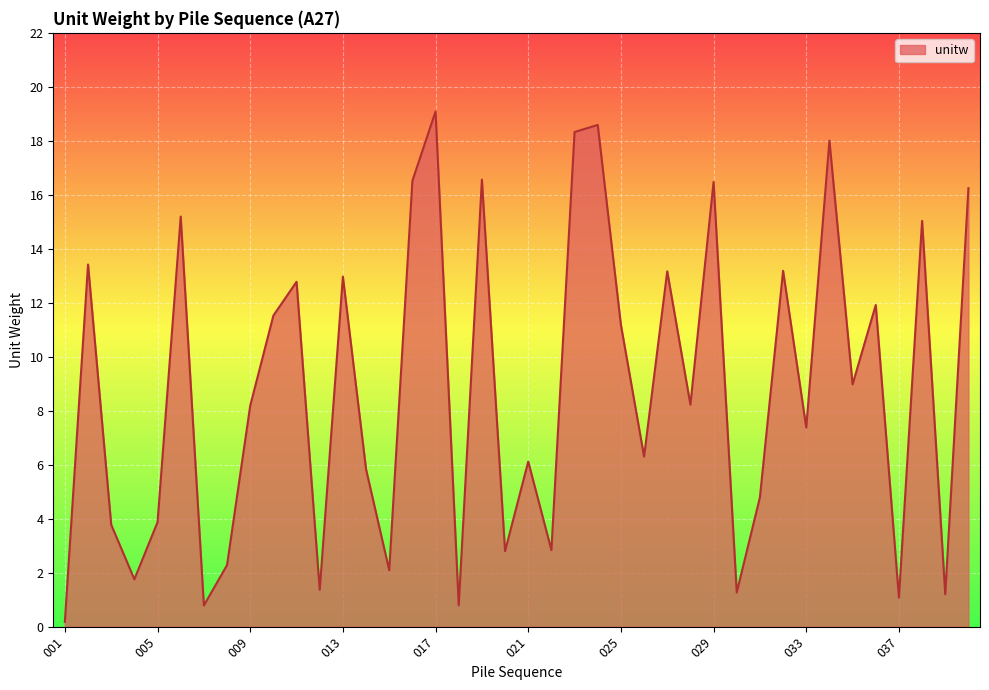

Does the chart have visible grid lines?

Yes